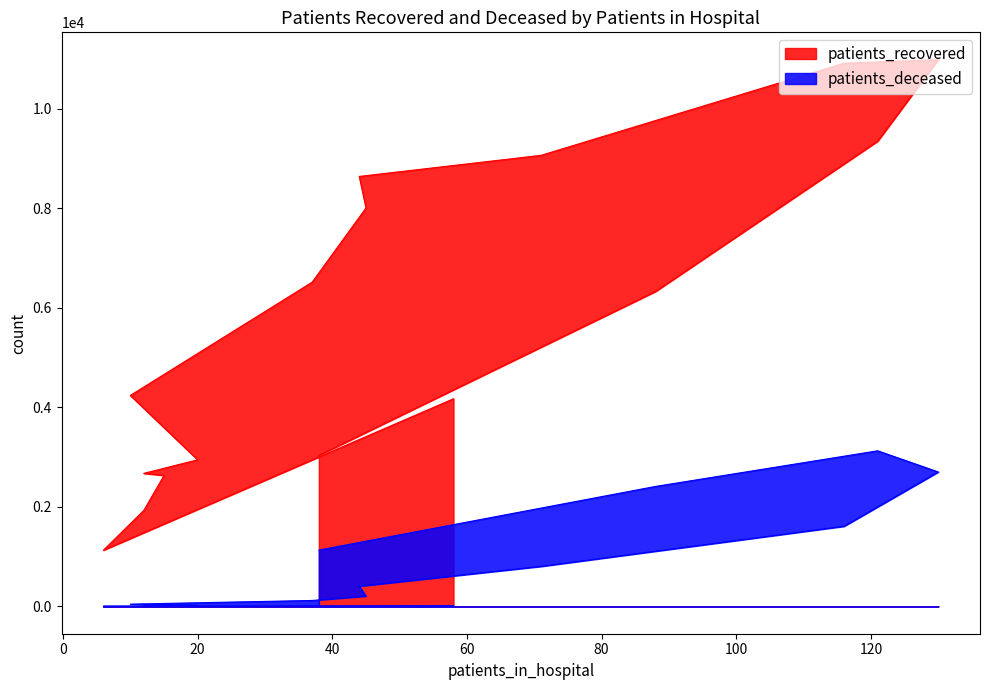

What is the difference between the patients_recovered values at 70 - 74 and 80 - 84?

1566